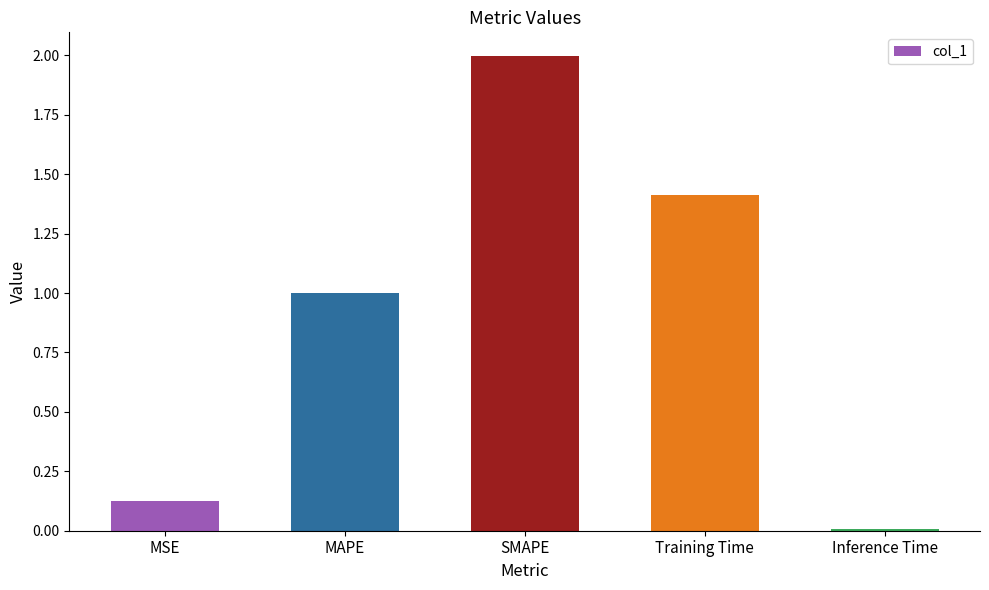

Are the bars grouped side by side (vs. stacked)?

No